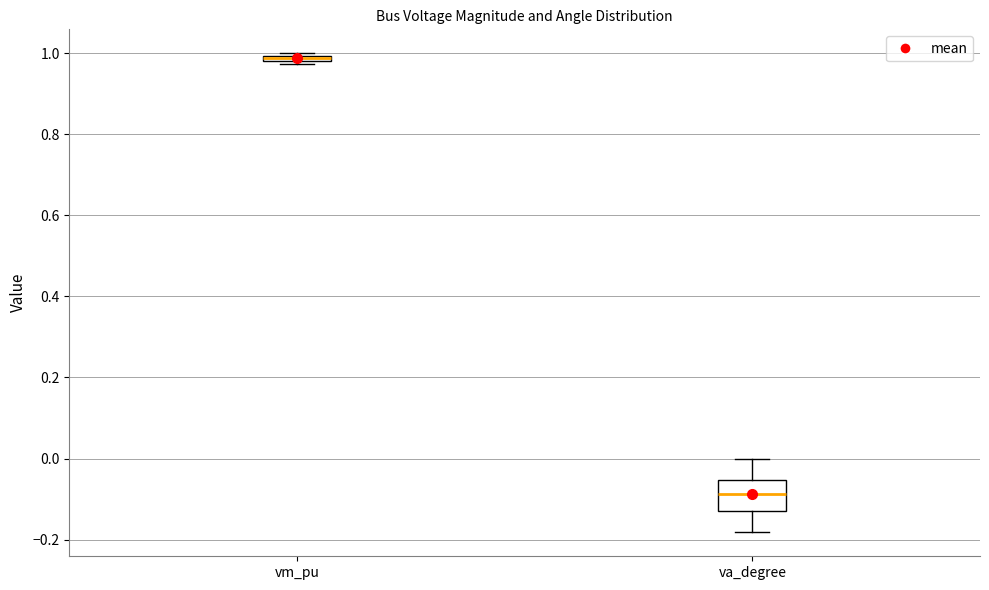

Which box is the tallest, from its lower edge to its upper edge?

va_degree